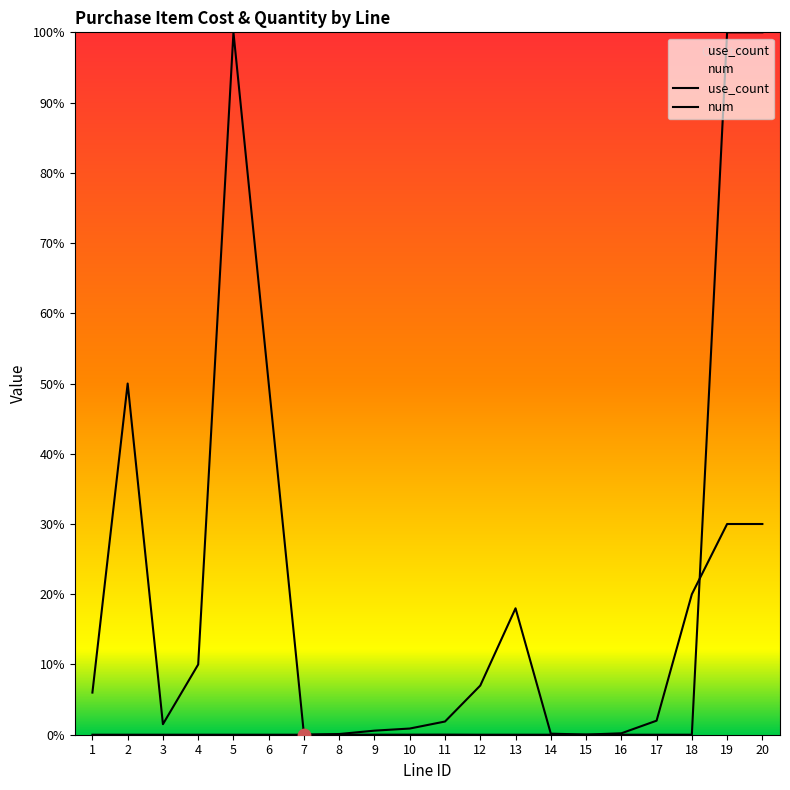

Which series has the largest total across all categories?

use_count